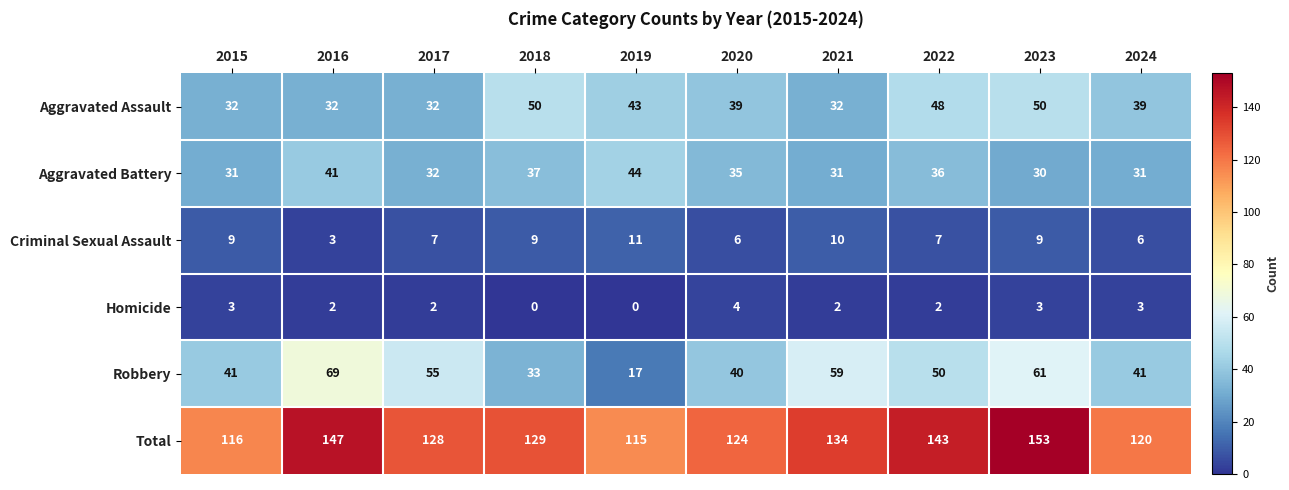

Rank the series by their maximum value, from lowest to highest.

Homicide, Criminal Sexual Assault, Aggravated Battery, Aggravated Assault, Robbery, Total